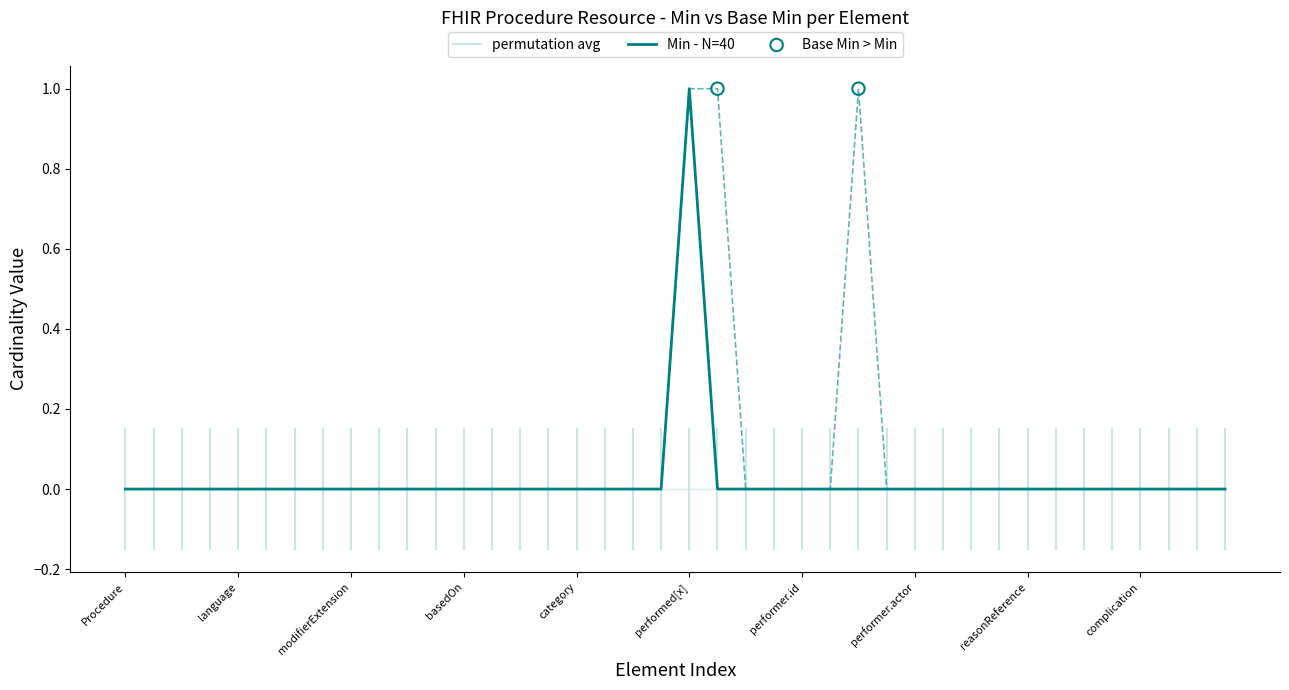

At how many categories does at least one series exceed 0?

3